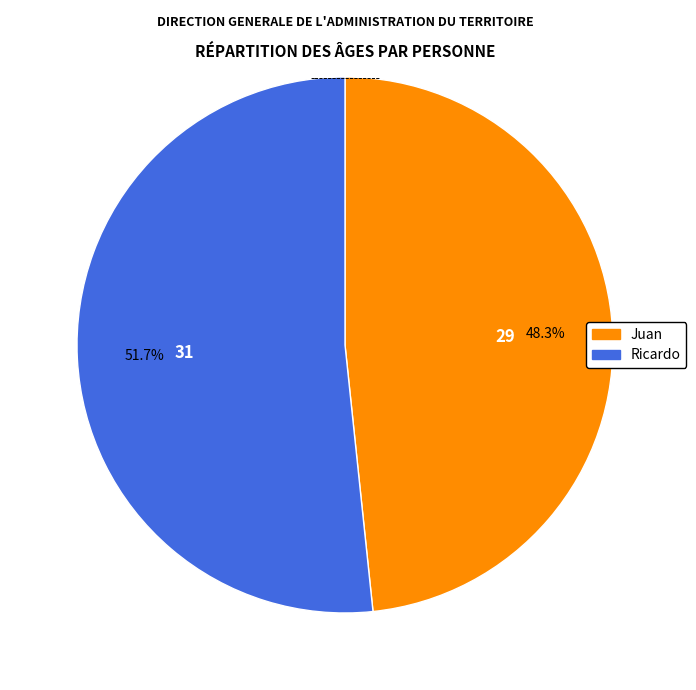

Which category has the biggest portion of the pie?

Ricardo